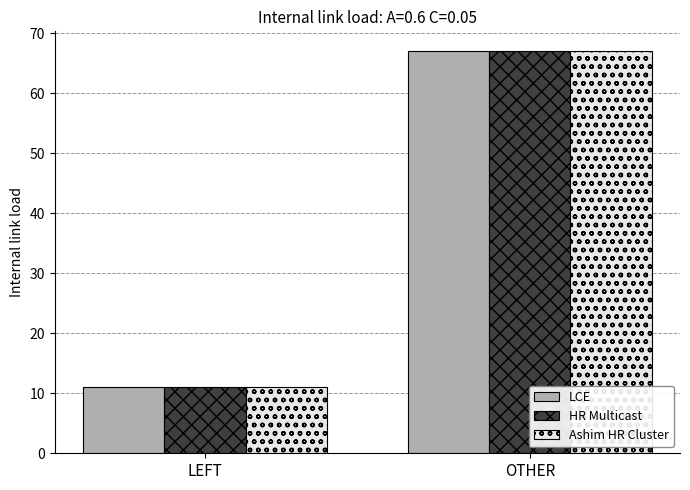

What is the total value across all series at OTHER?

201